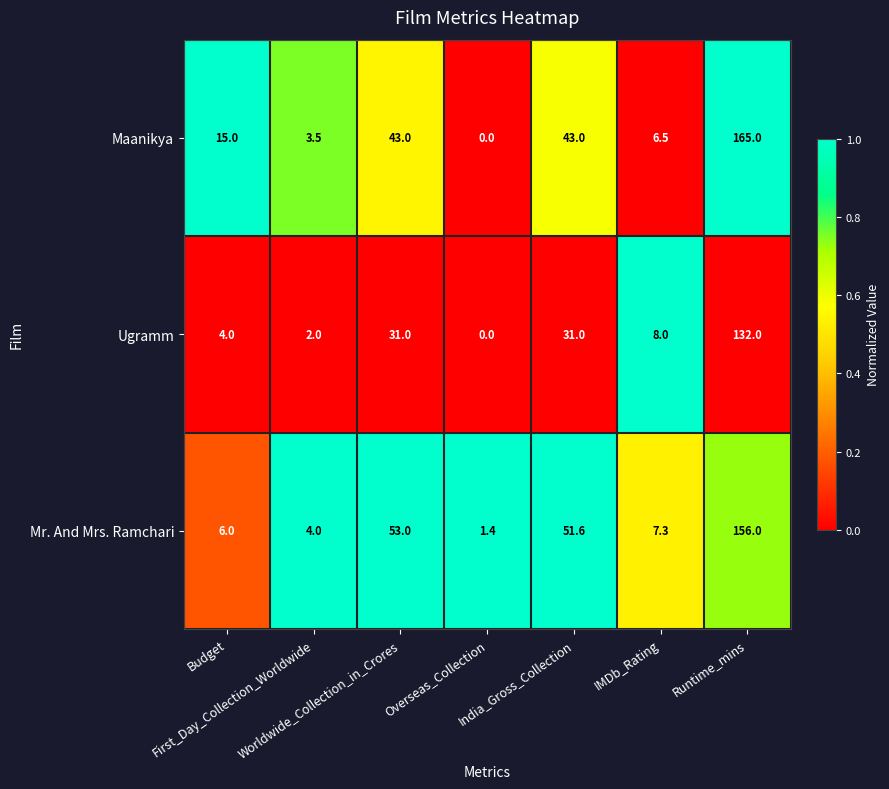

Which series has the largest range (max minus min)?

Maanikya